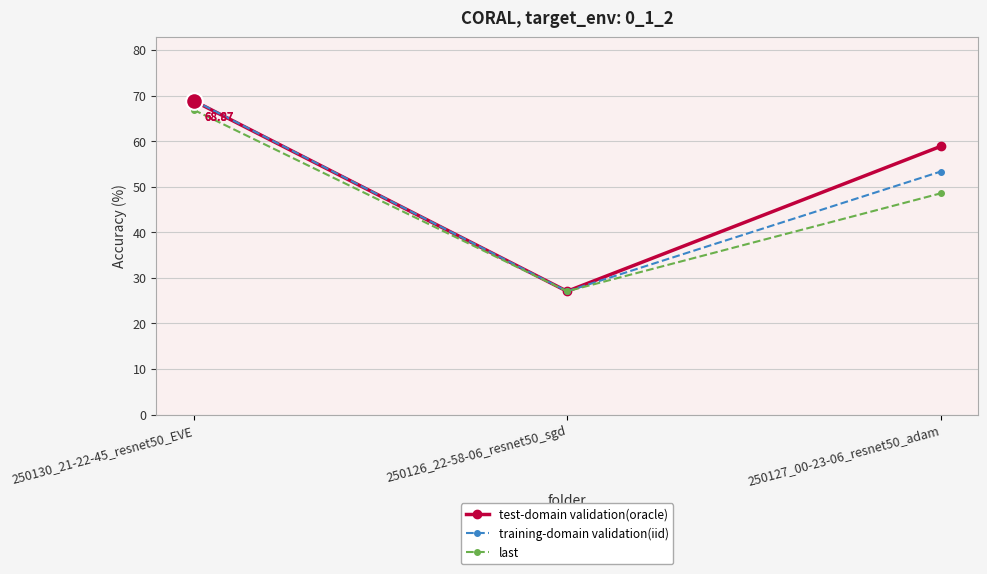

What is the sum of the test-domain validation(oracle) values at 250130_21-22-45_resnet50_EVE and 250127_00-23-06_resnet50_adam?

127.7